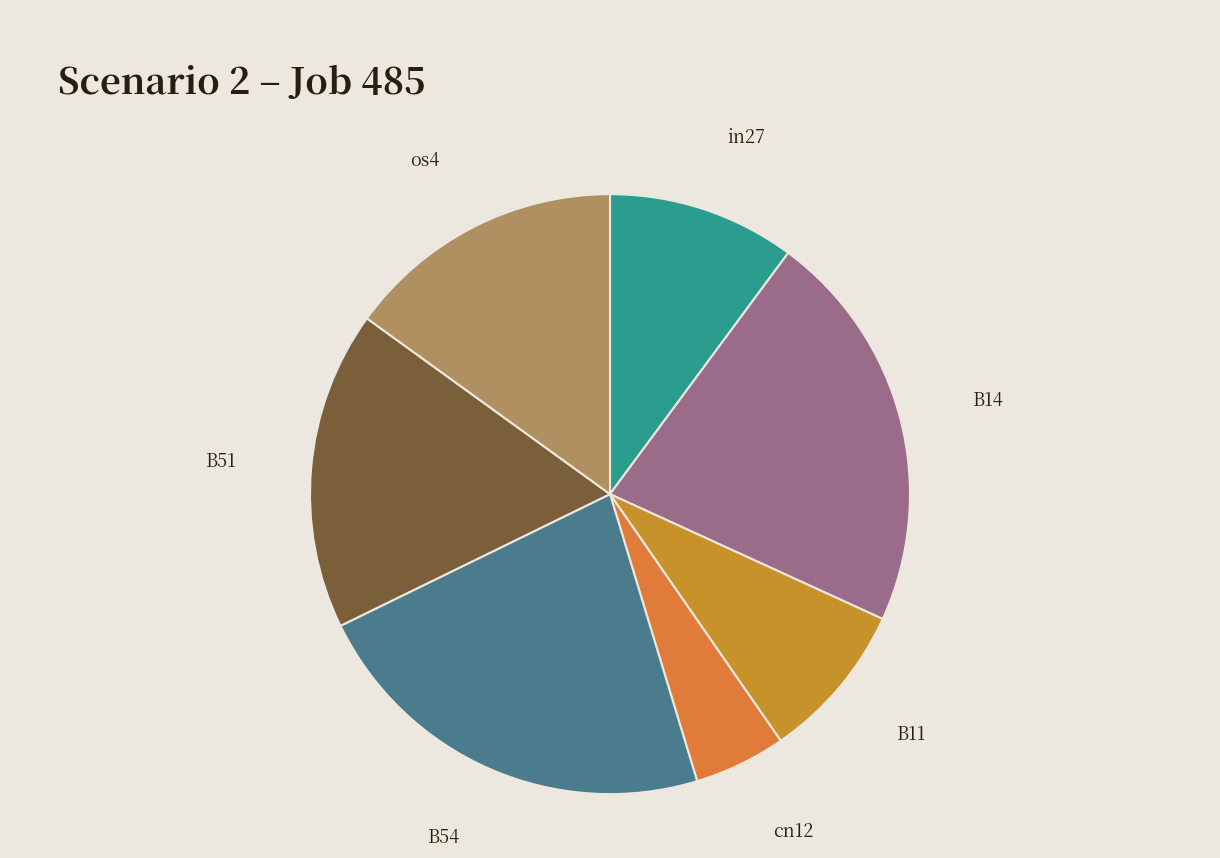

Combined, do in27 and B11 account for over 50%?

No